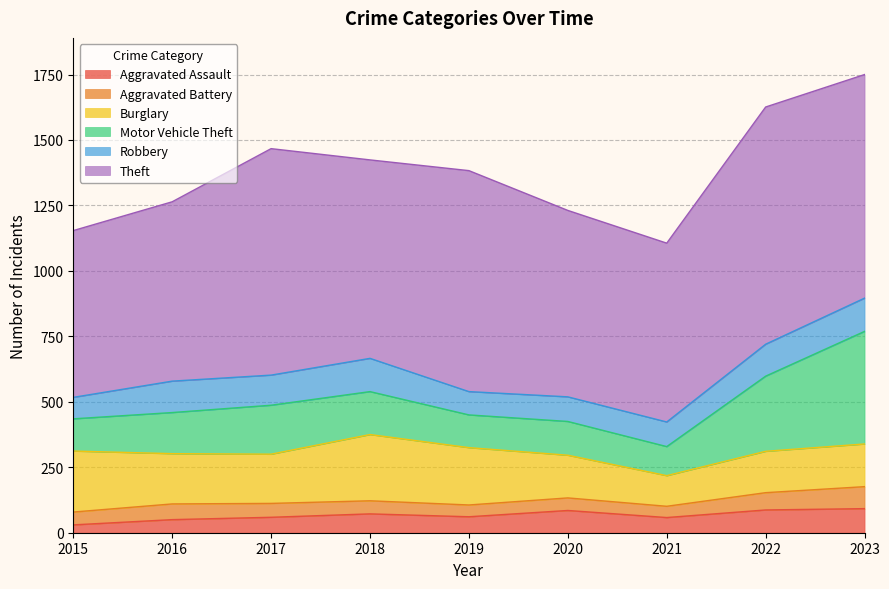

True or false: Theft and Aggravated Assault cross at least once.

False